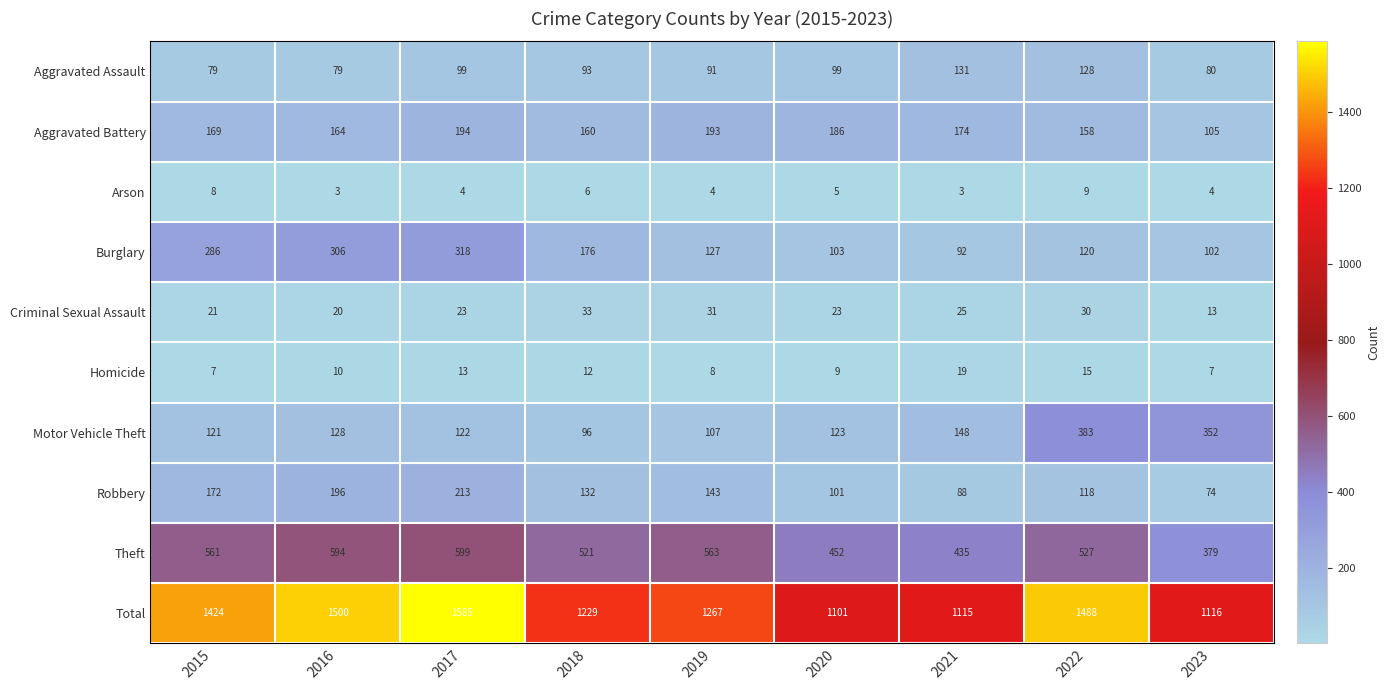

Count the number of data series in this chart.

10